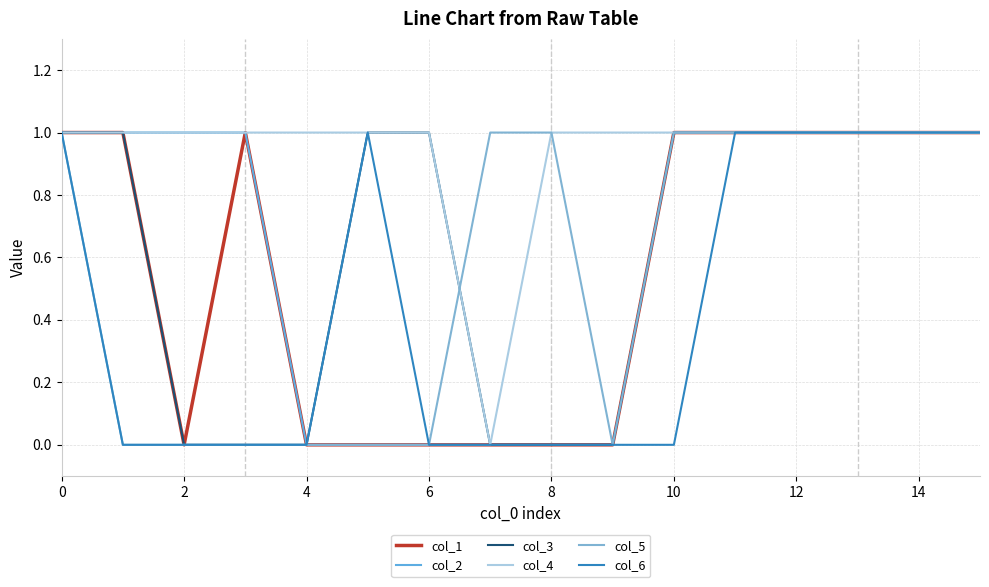

Is this an area chart (filled region under the line)?

No